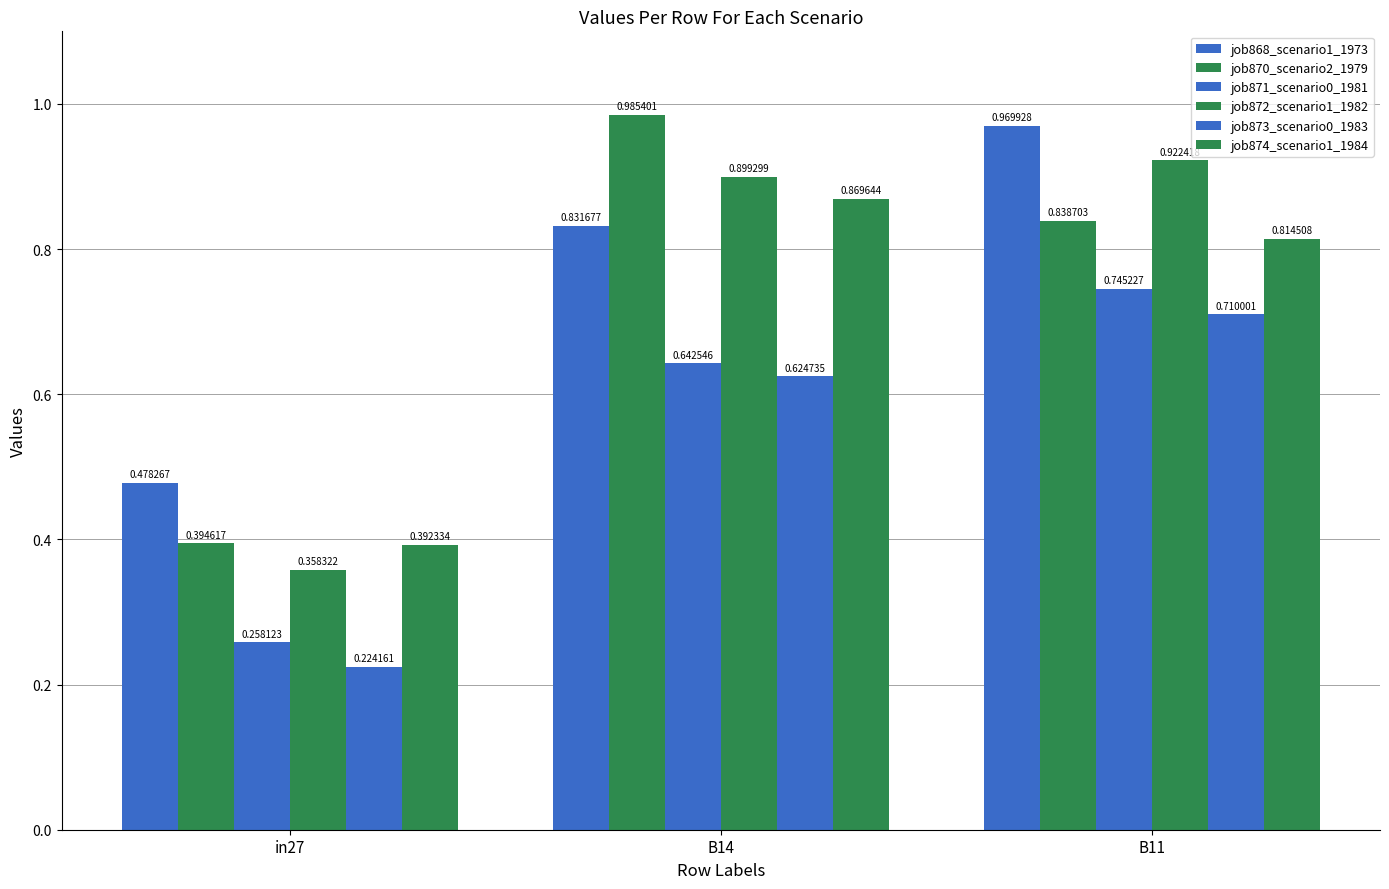

True or false: job871_scenario0_1981 has a value of 0.1 at in27.

False